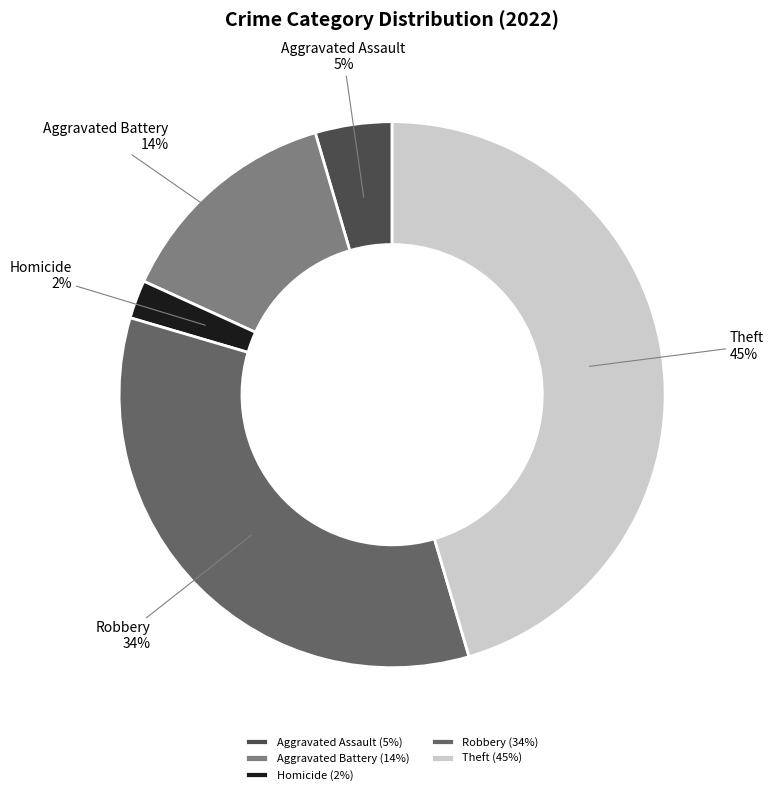

Is there a majority slice in this chart?

No